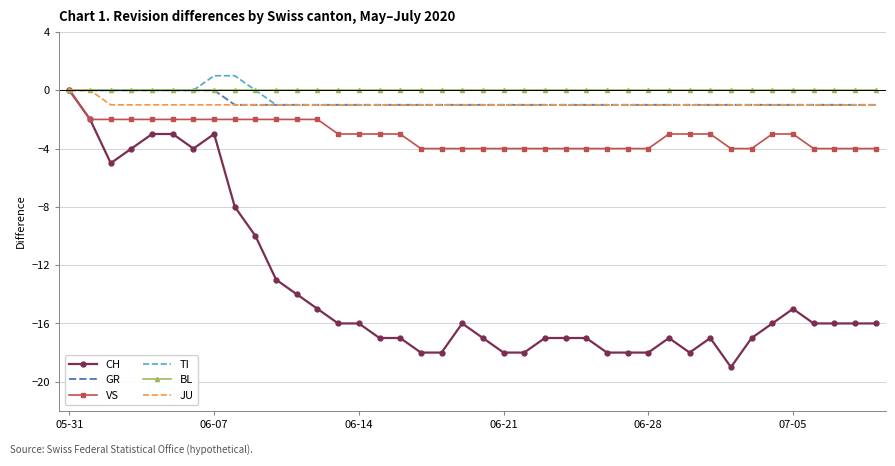

At which category is the sum across all series the highest?

05-31